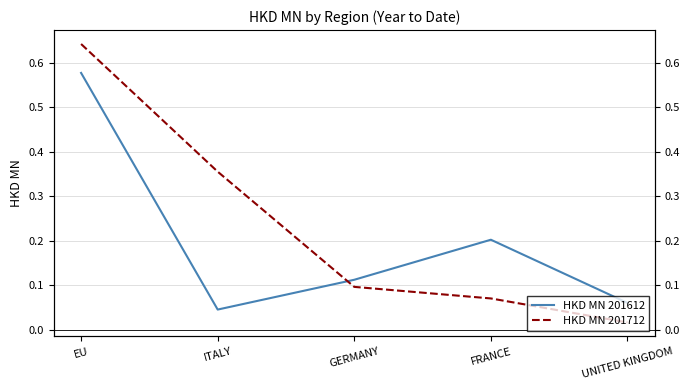

Does the chart have visible grid lines?

Yes